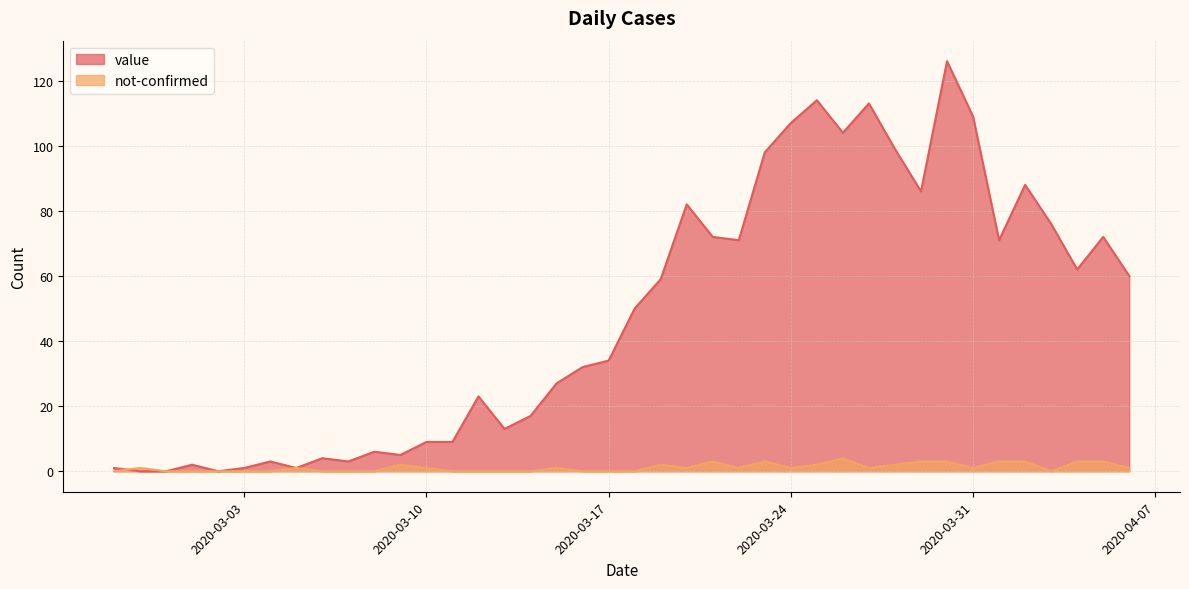

Does the chart display data point markers on the line(s)?

No